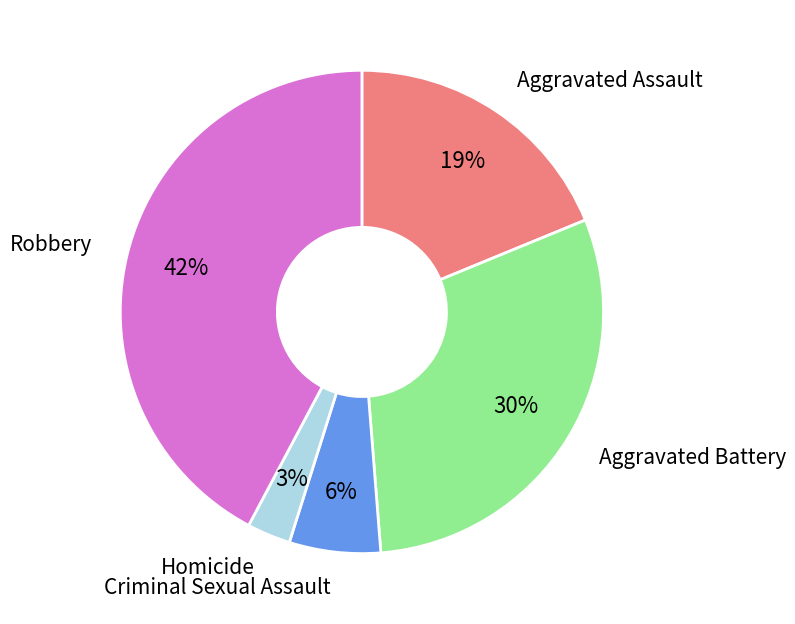

The Homicide slice represents 13% of the pie. True or false?

False